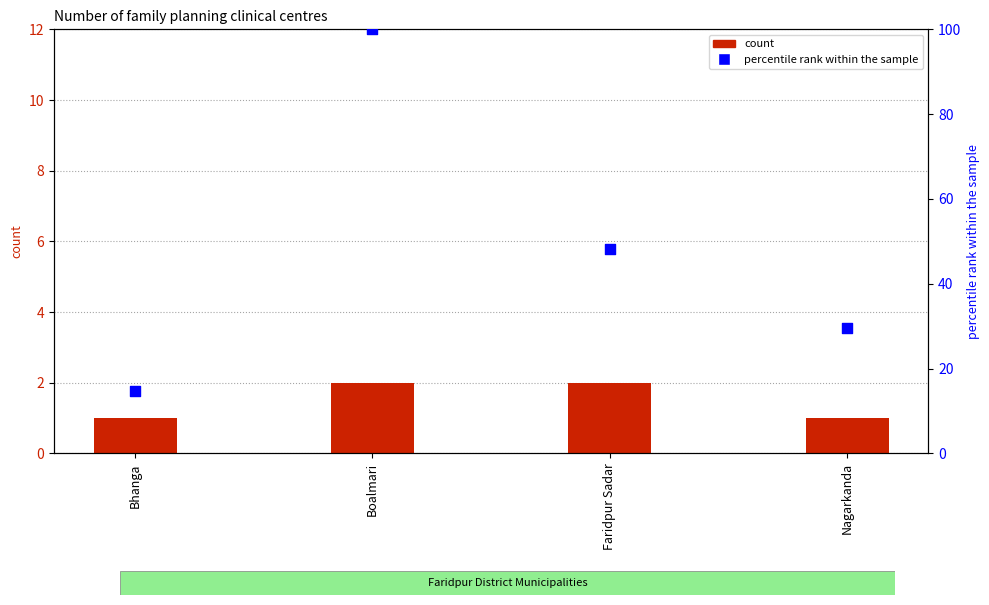

At how many categories does at least one series exceed 78?

1